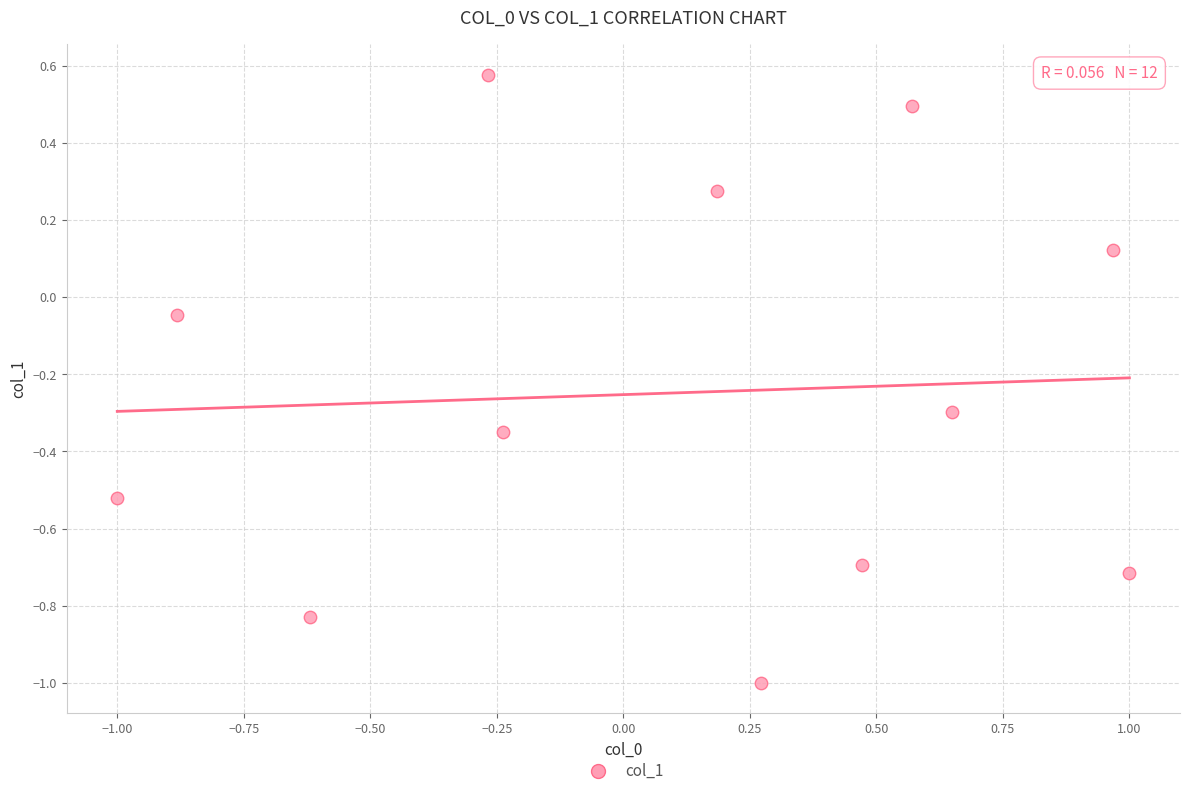

What is the range of X values (max minus min)?

2.0